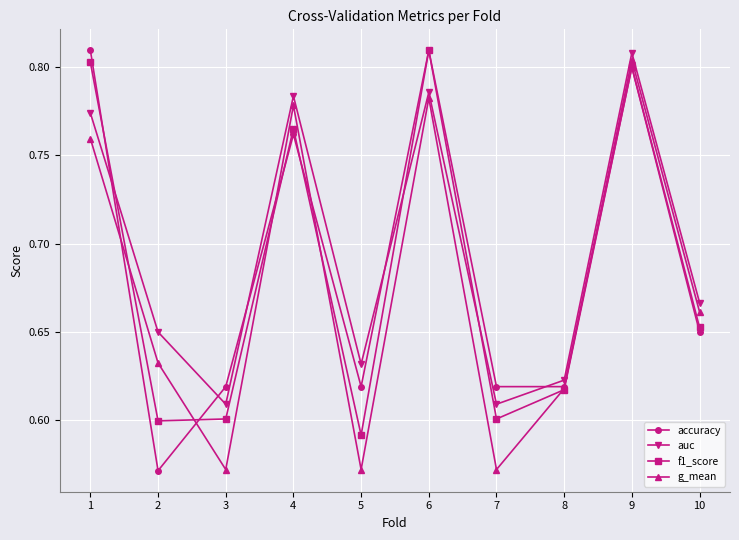

How many accuracy values are between 0 and 1?

10